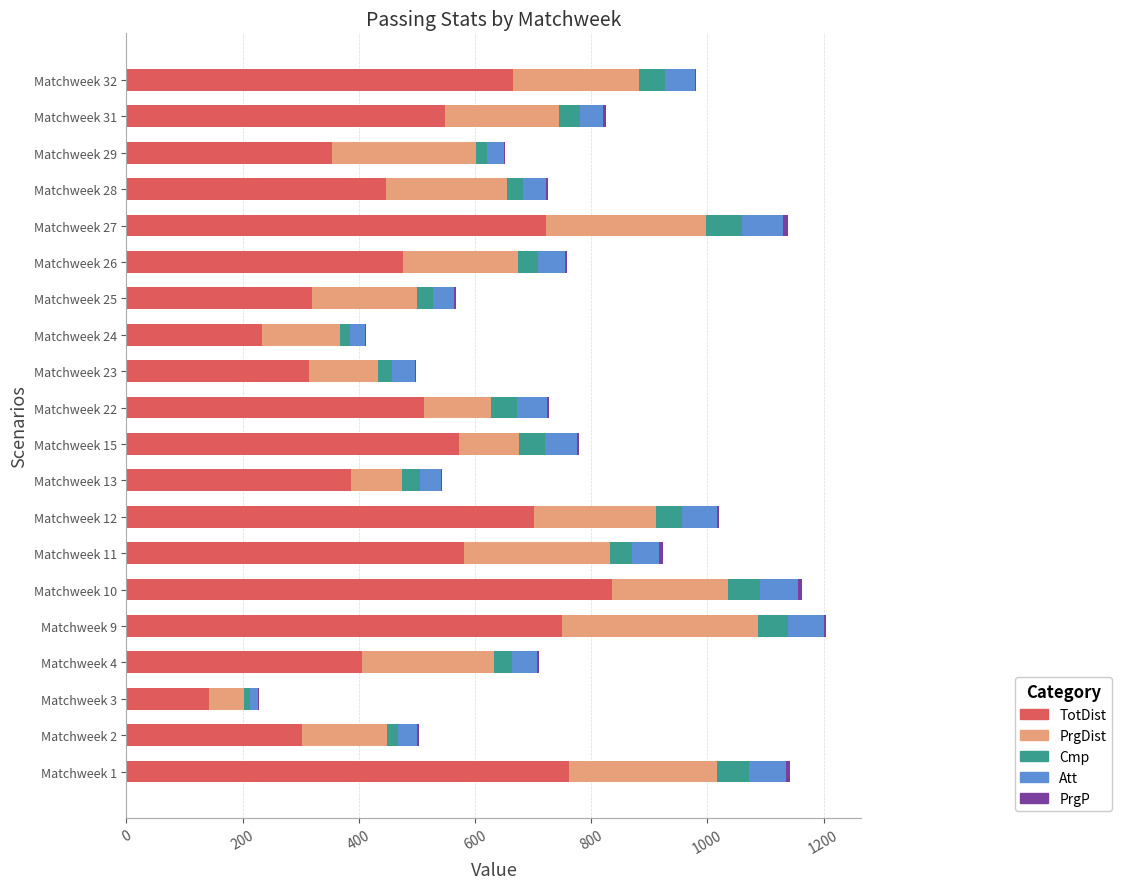

The value of TotDist at Matchweek 1 is 1121. True or false?

False